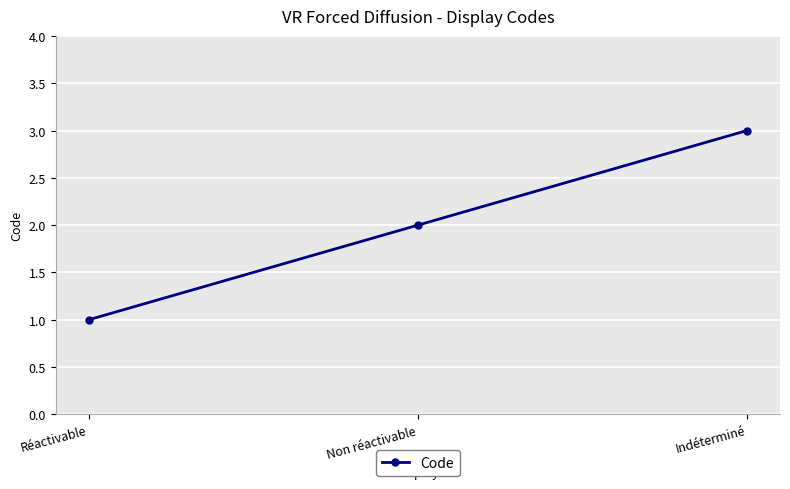

Where is the data nearest to the value 2?

Non réactivable